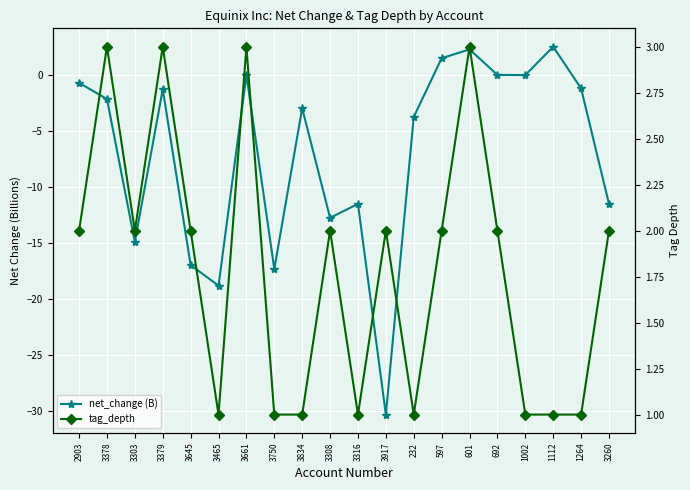

At which label is tag_depth closest to 2?

2903